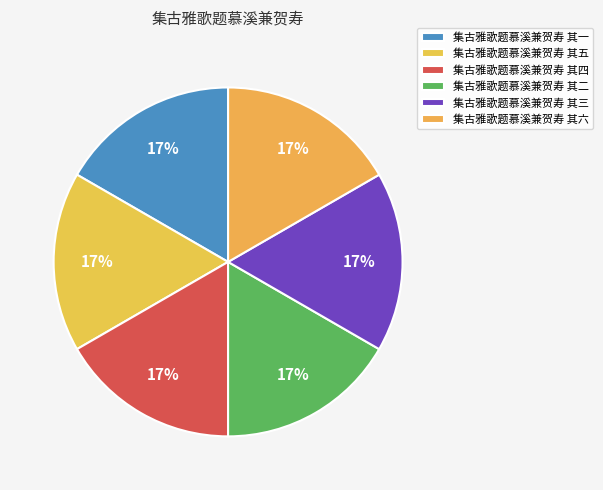

Count the number of slices in the pie.

6